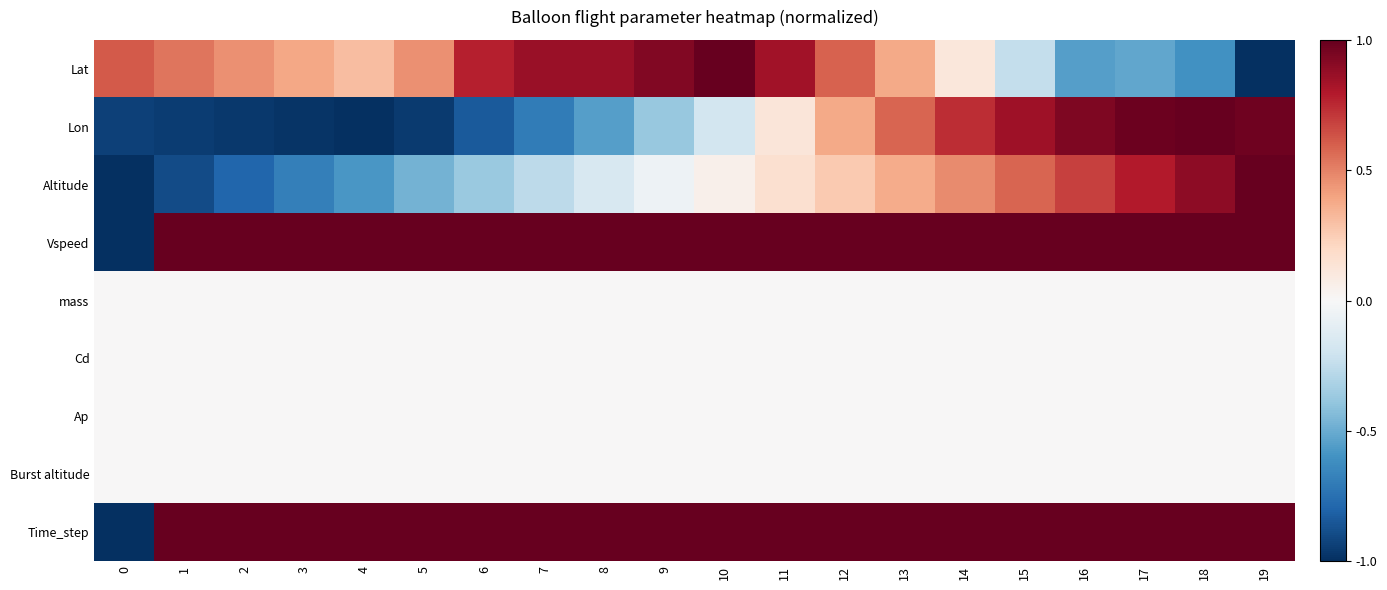

Which series has the largest range (max minus min)?

Lat